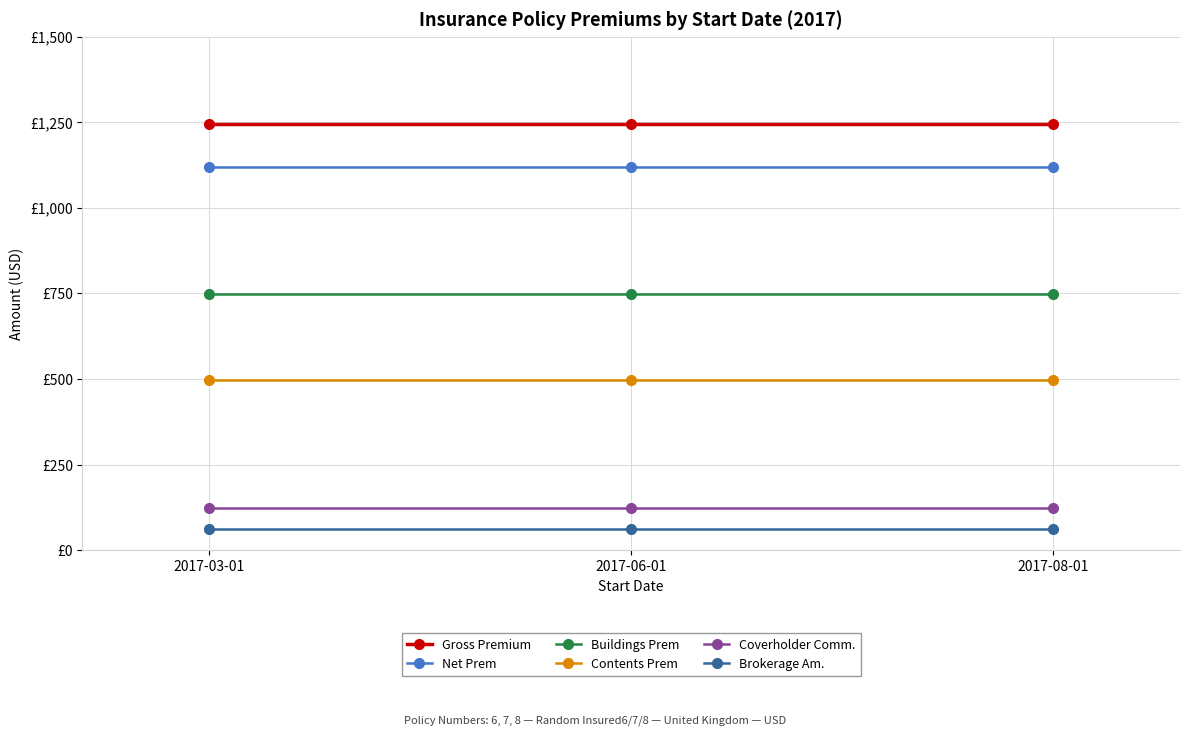

What is the label of the 3rd point from the left?

2017-08-01